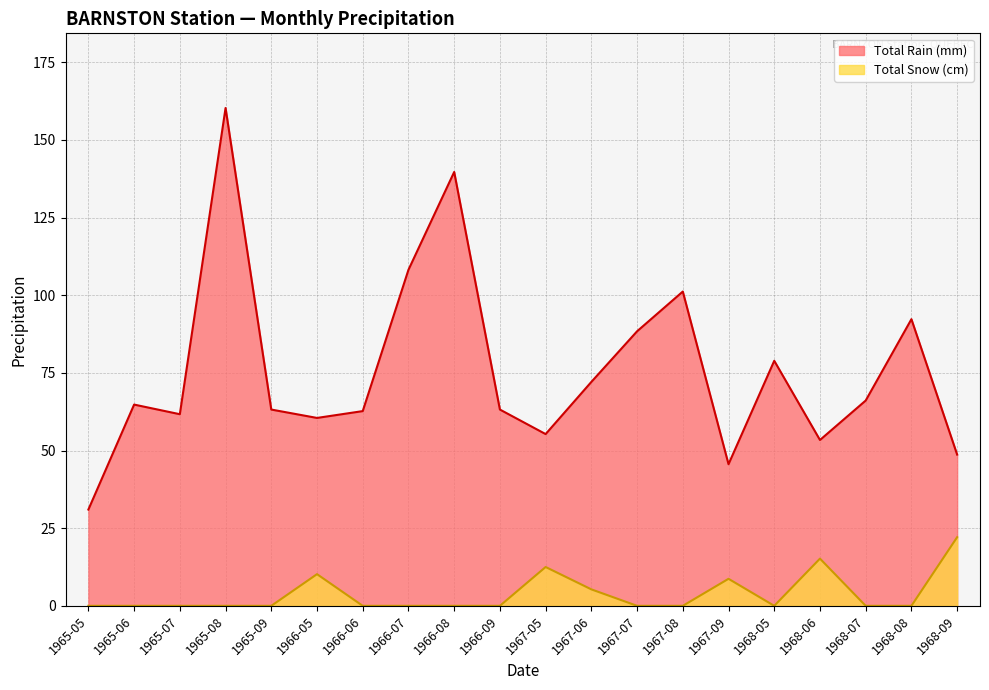

Which category has the highest value in the Total Snow (cm) series?

1968-09